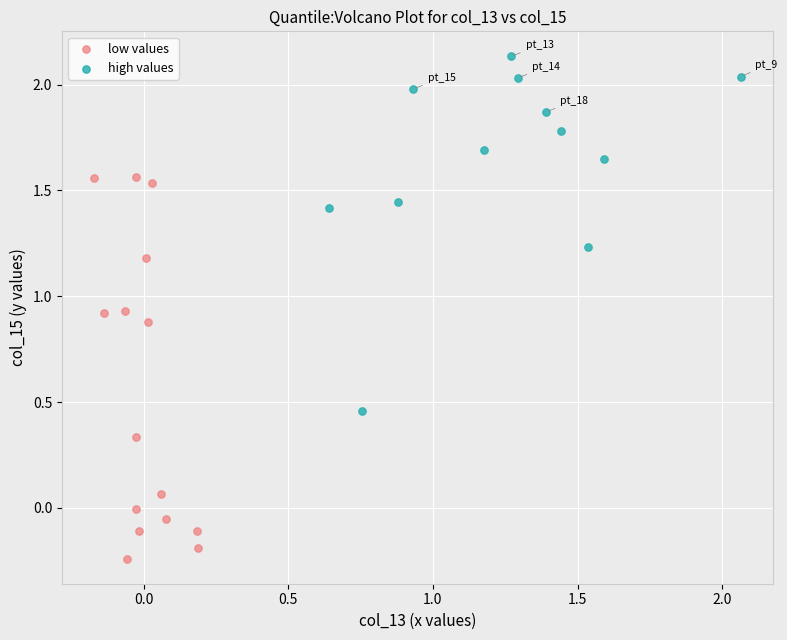

Which series reaches the maximum Y coordinate?

high values